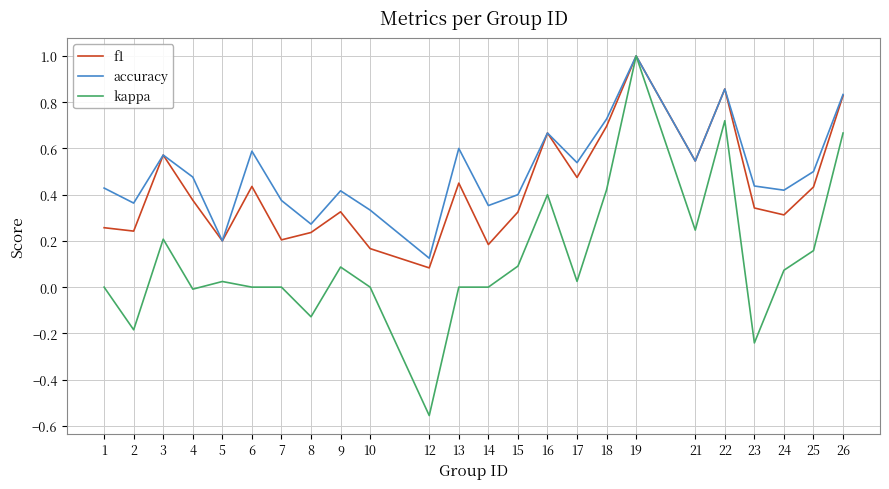

The value of f1 at 12 is 0.1. True or false?

True